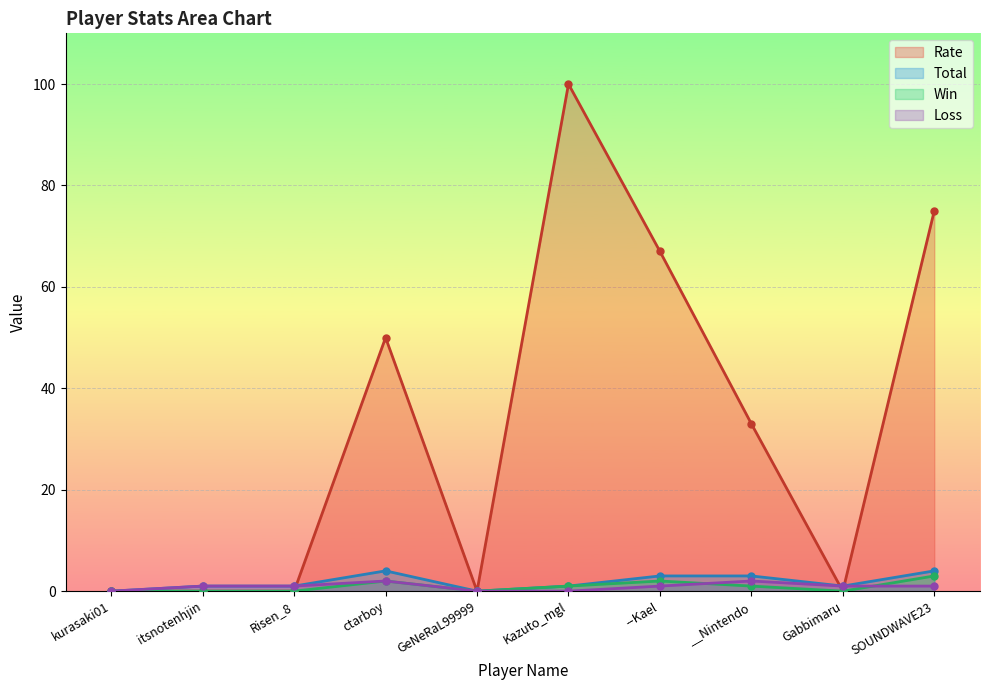

In Rate, how many points are lower than both neighbors (excluding endpoints)?

2